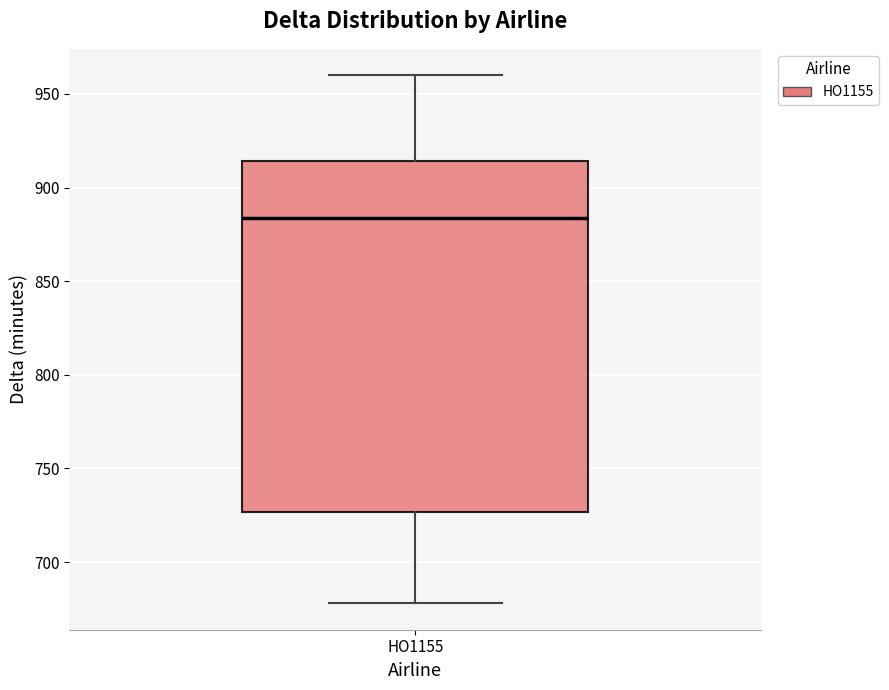

Read this box plot against the y-axis: the position of the median line, the range covered by the box, and the ends of both whiskers. The values are not printed on the chart, so give them approximately, as read against the axis.

median 885, box 725 to 915, whiskers 680 to 960